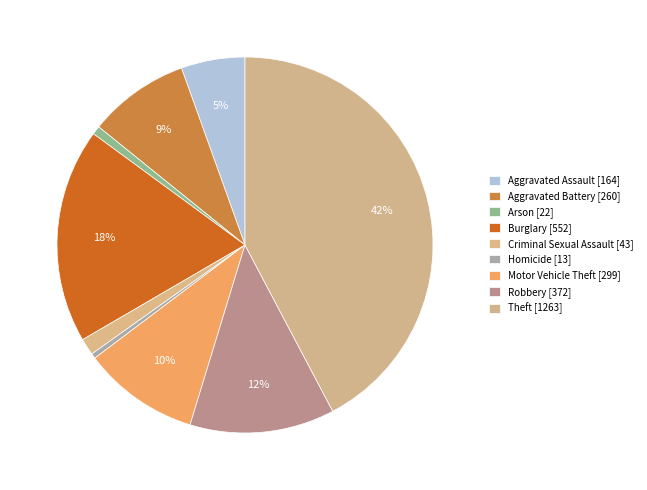

Does Arson account for over 50% of the chart?

No